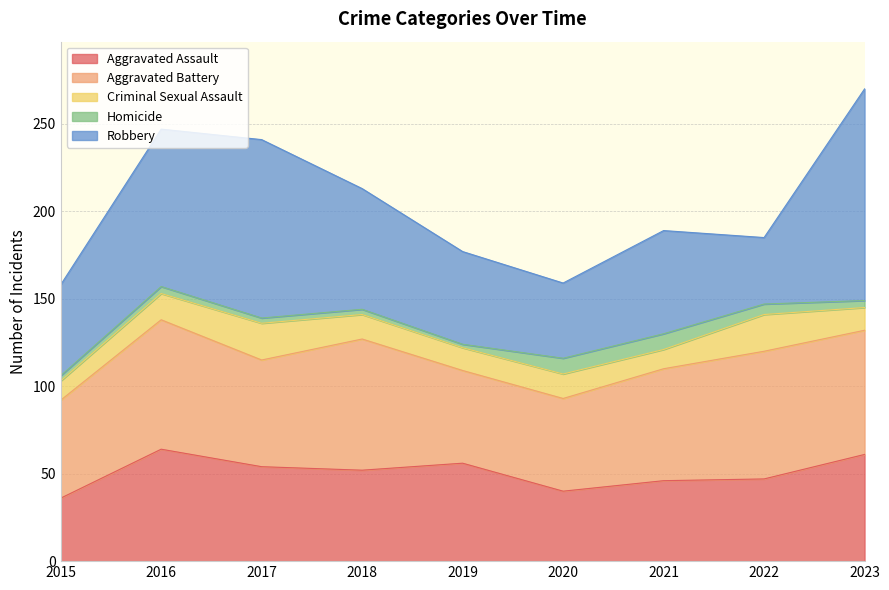

True or false: Criminal Sexual Assault and Aggravated Assault cross at least once.

False